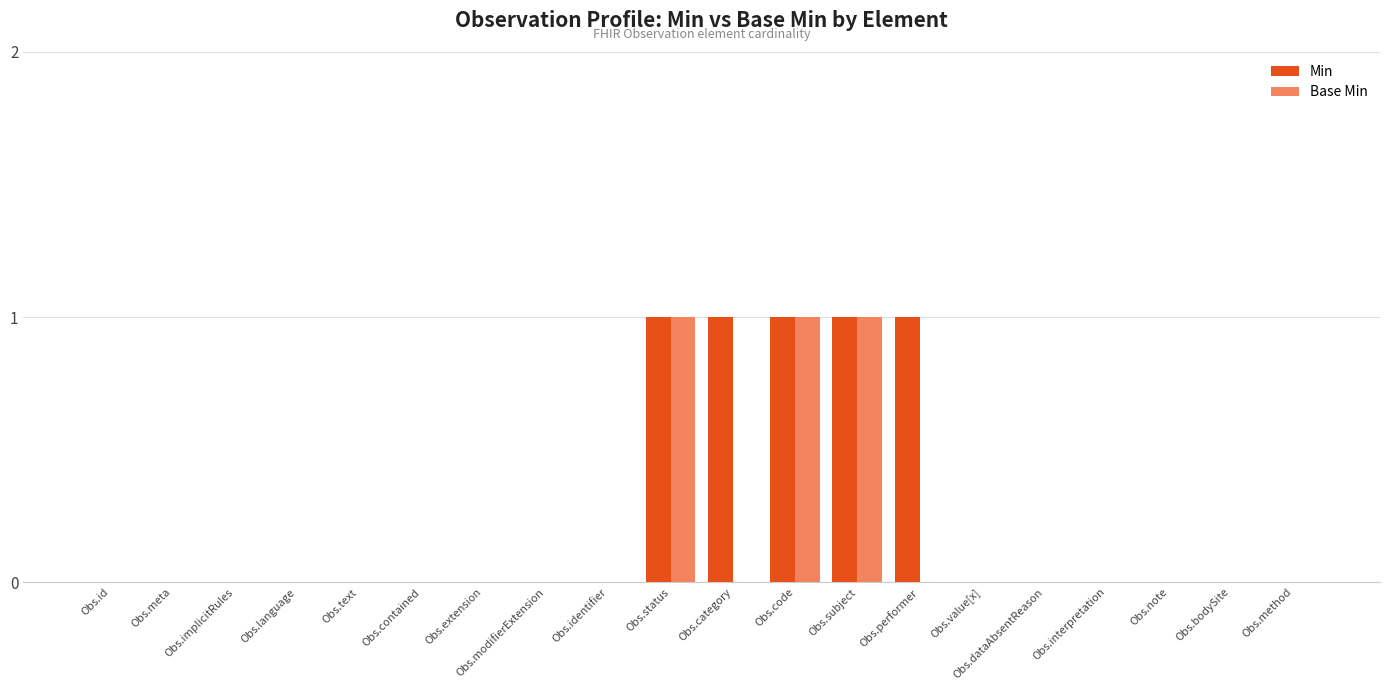

How many groups of bars are there?

20